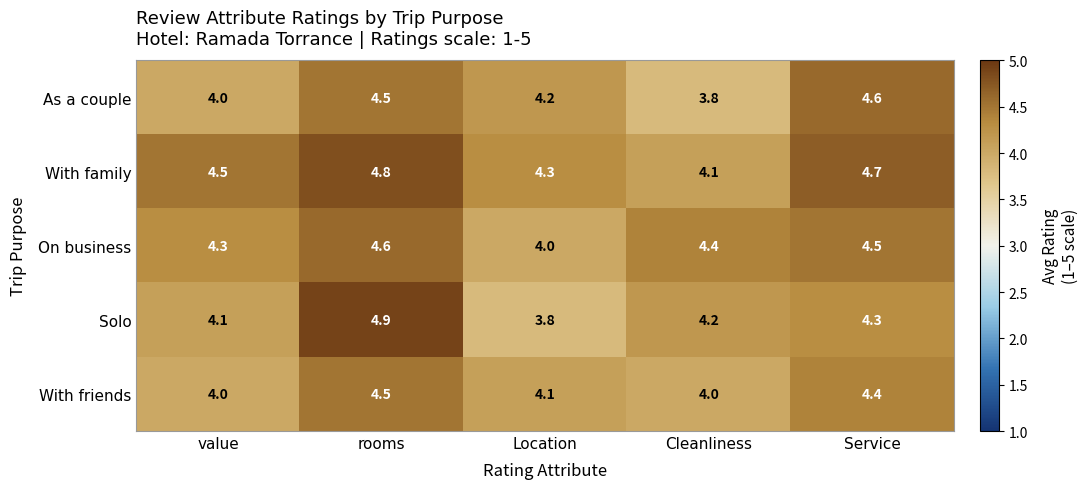

How many data points does each series have?

5